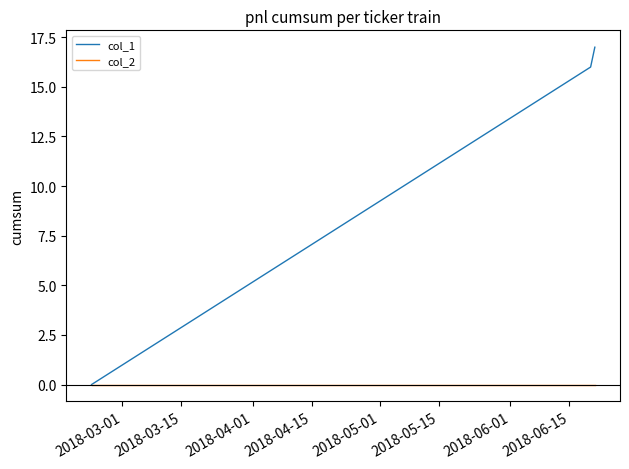

How many lines are shown in the chart?

2